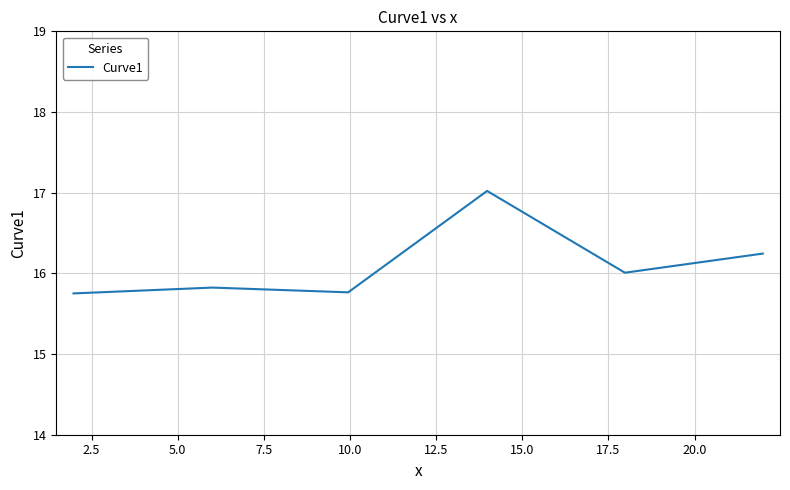

True or false: the data has more than 2 interior local peaks.

False